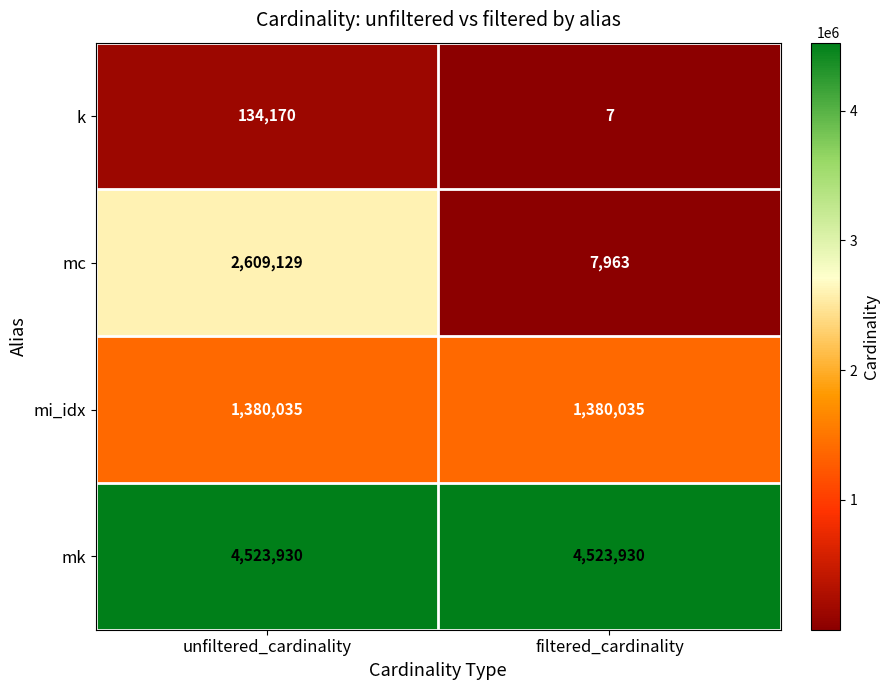

Which series has the largest range (max minus min)?

mc